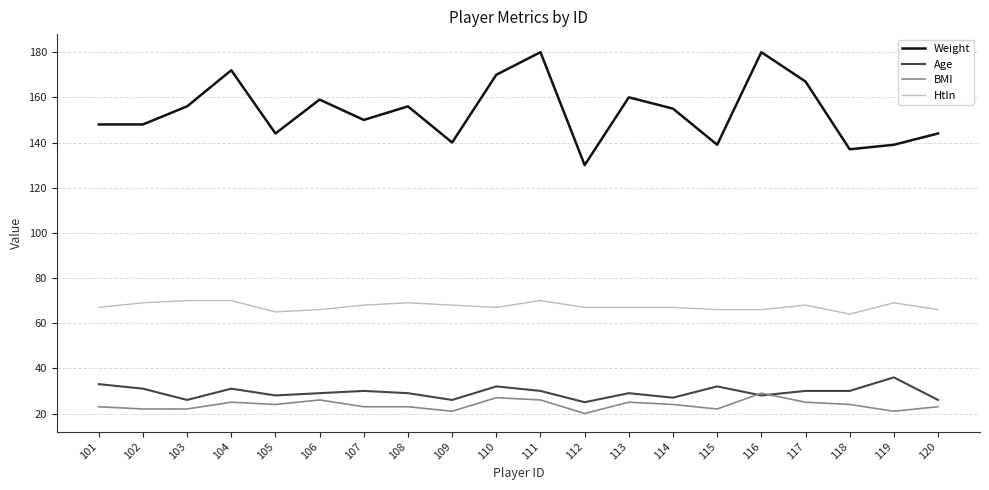

True or false: HtIn and Weight cross at least once.

False